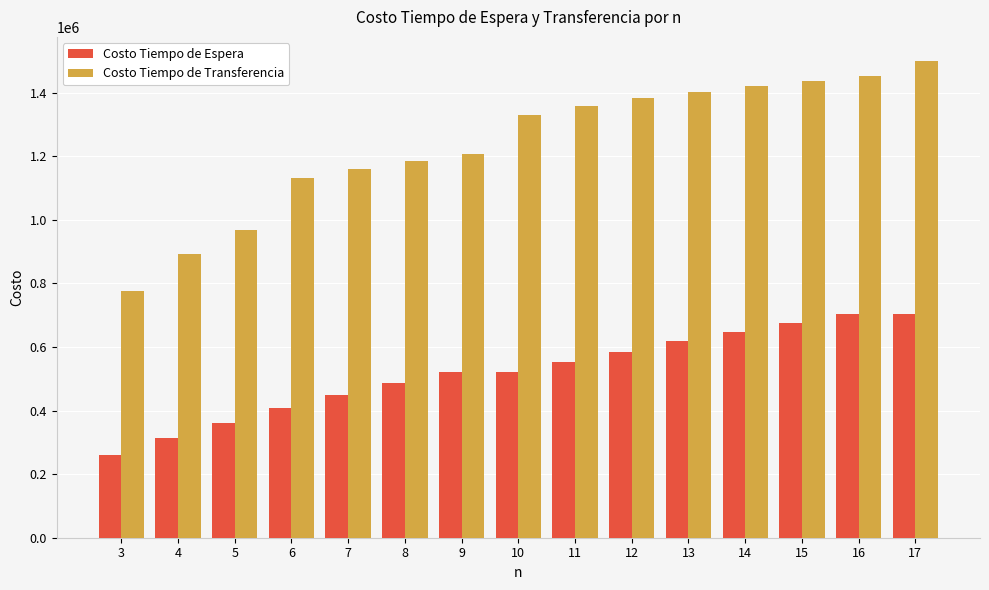

Are the bars grouped side by side (vs. stacked)?

Yes